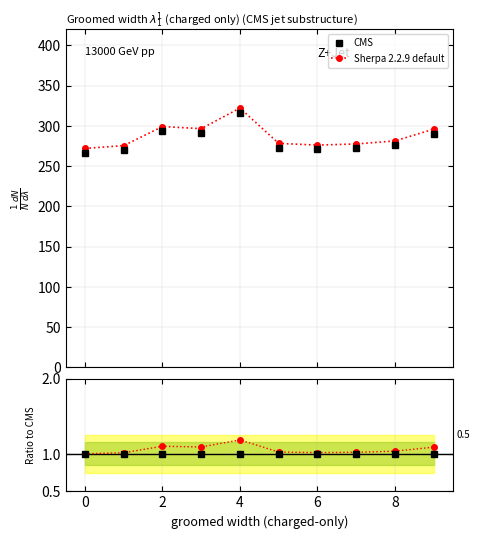

Reading right to left, list all the values displayed in this chart.

9=290.2	8=275.8	7=272.1	6=270.7	5=272.8	4=315.8	3=290.8	2=293.3	1=270.1	0=266.7